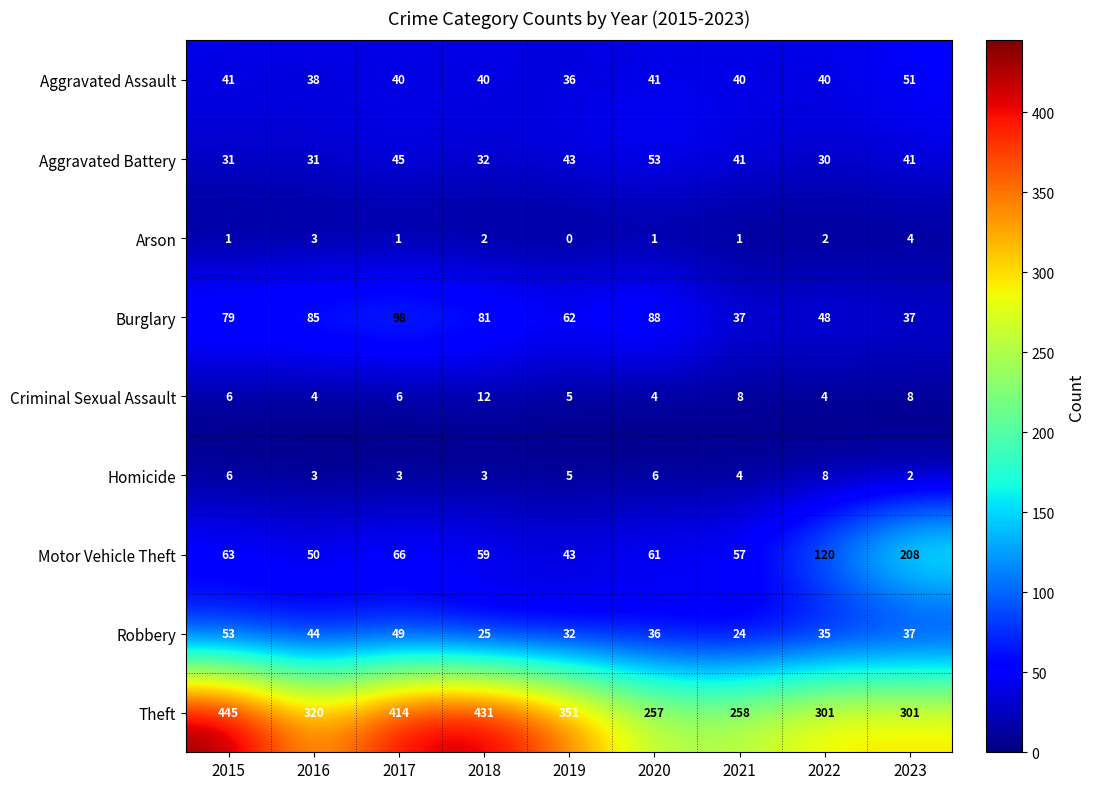

What is the approximate value of Aggravated Assault at 2021, to the nearest 5?

40